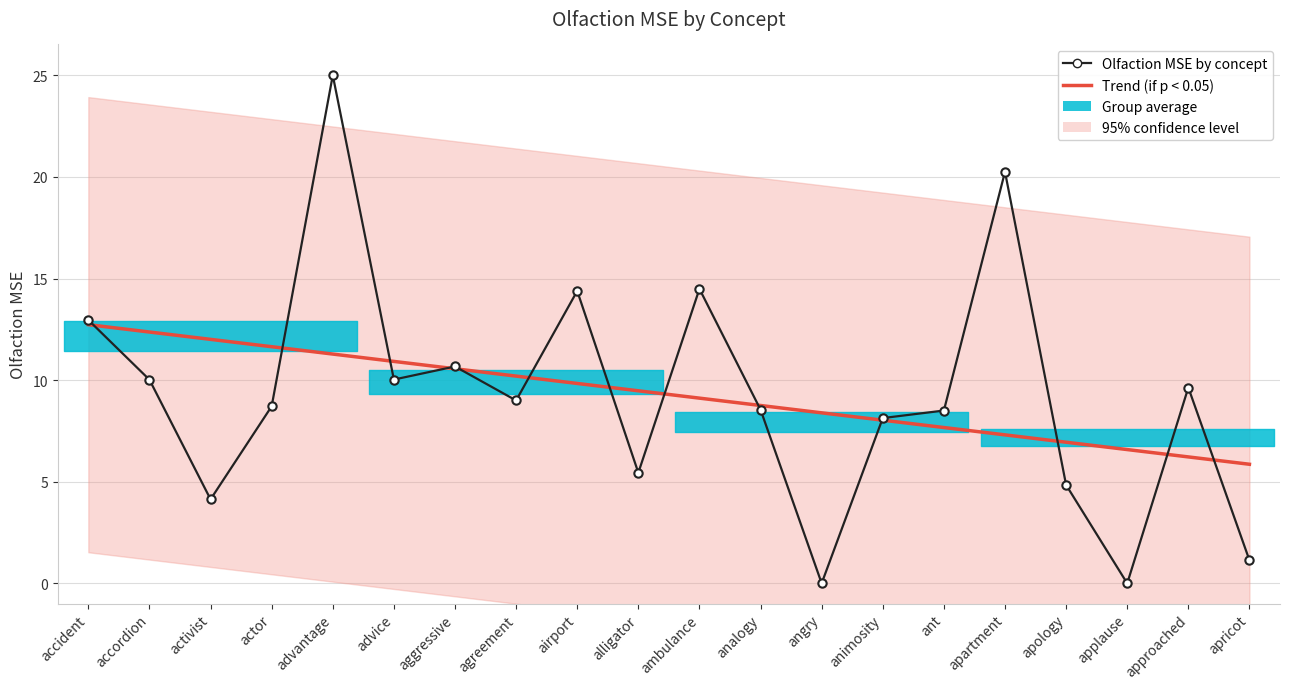

Between aggressive and ambulance, which is larger?

aggressive